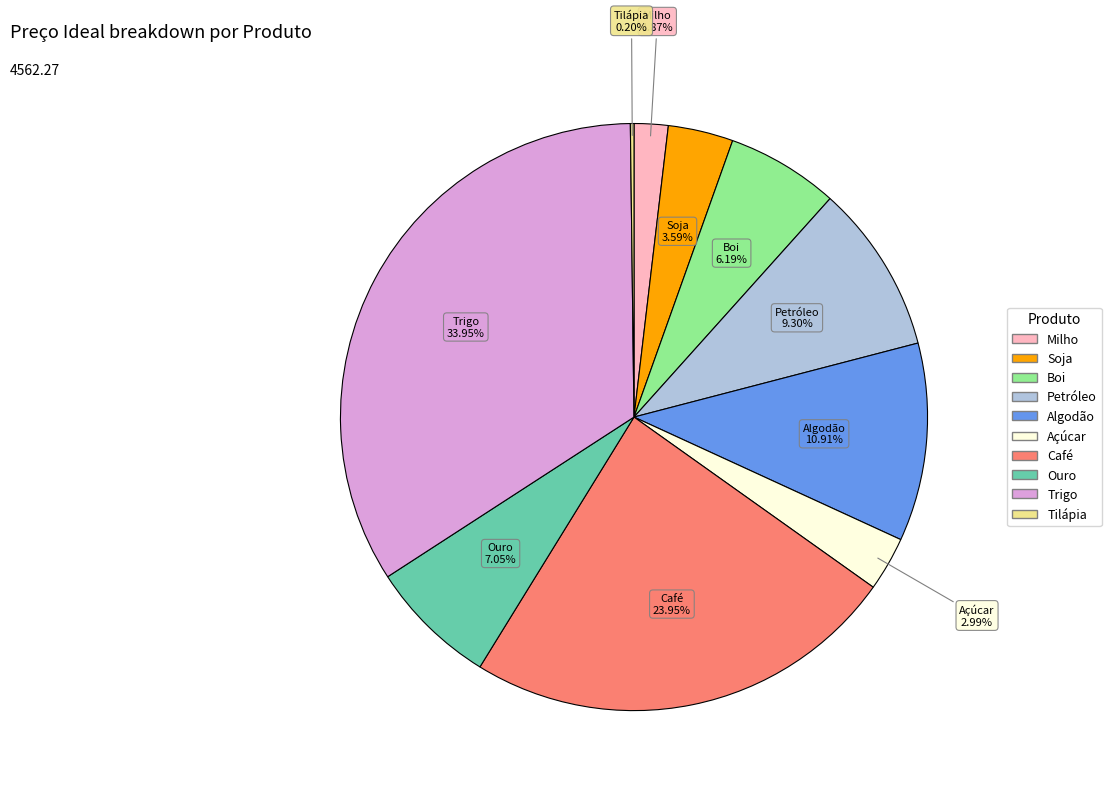

Which category has the biggest portion of the pie?

Trigo